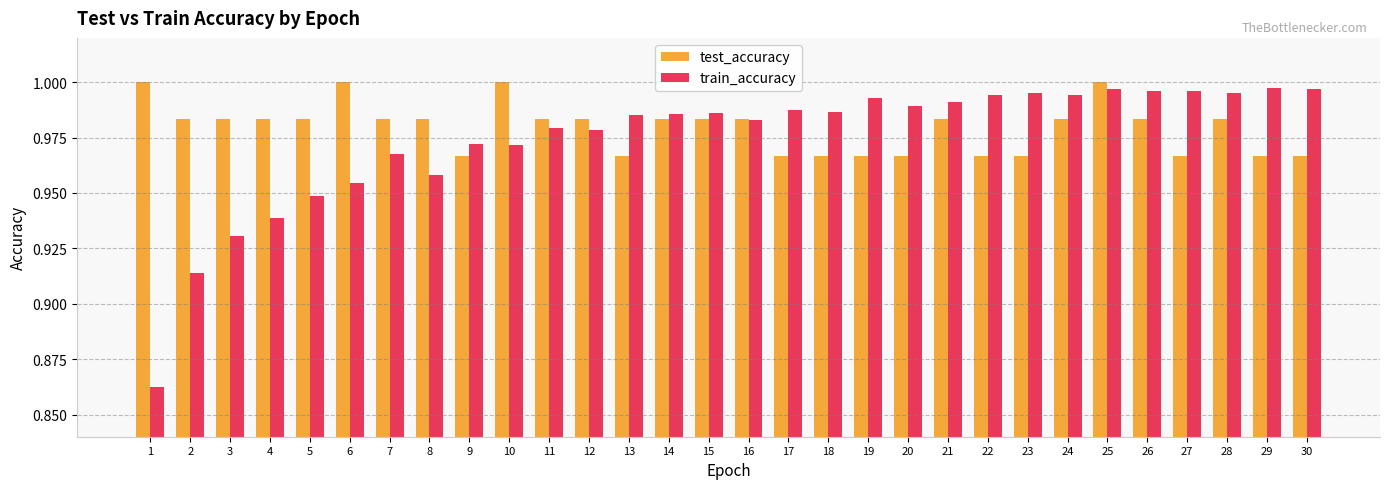

How many test_accuracy values are between 0 and 1?

30